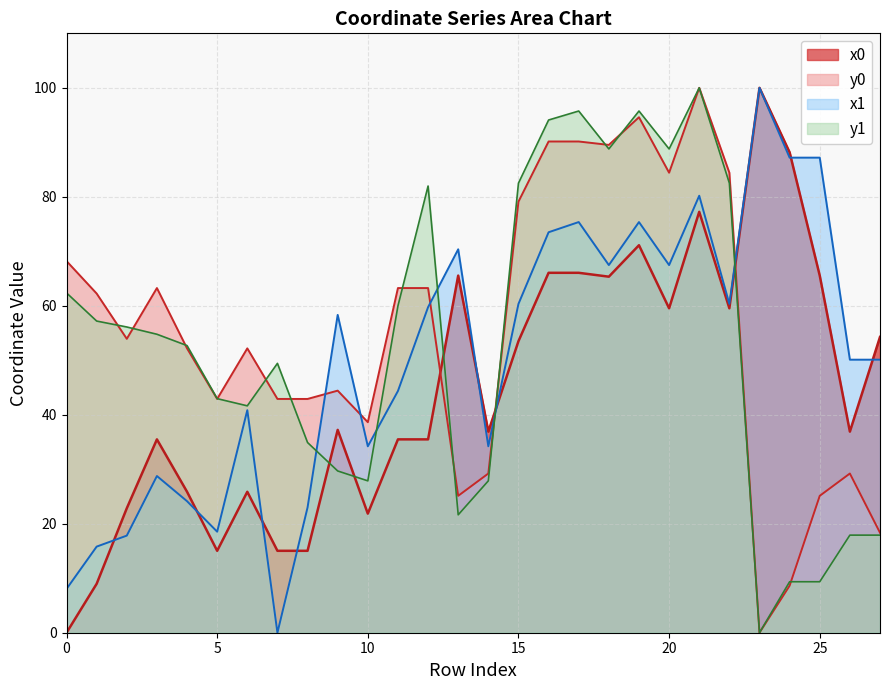

Reading left to right, extract all data points from this chart.

x0: 0.0	9.0	22.8	35.5	25.9	15.0	25.9	15.0	15.0	37.2	21.9	35.5	35.5	65.5	36.9	53.5	66.1	66.1	65.3	71.1	59.5	77.2	59.5	100.0	88.2	65.5	36.9	54.3
y0: 68.2	62.2	53.9	63.3	52.2	42.9	52.2	42.9	42.9	44.4	38.6	63.3	63.3	25.1	29.2	79.1	90.2	90.2	89.5	94.6	84.4	100.0	84.4	0.0	8.6	25.1	29.2	18.4
x1: 8.0	15.8	17.8	28.8	24.1	18.5	40.8	0.0	23.0	58.3	34.2	44.4	59.7	70.4	34.2	60.3	73.5	75.4	67.5	75.4	67.5	80.2	60.3	100.0	87.2	87.2	50.1	50.1
y1: 62.4	57.2	56.1	54.8	52.7	43.0	41.6	49.4	34.9	29.7	27.9	60.0	82.0	21.6	27.9	82.5	94.1	95.7	88.8	95.7	88.8	100.0	82.5	0.0	9.4	9.4	17.9	17.9